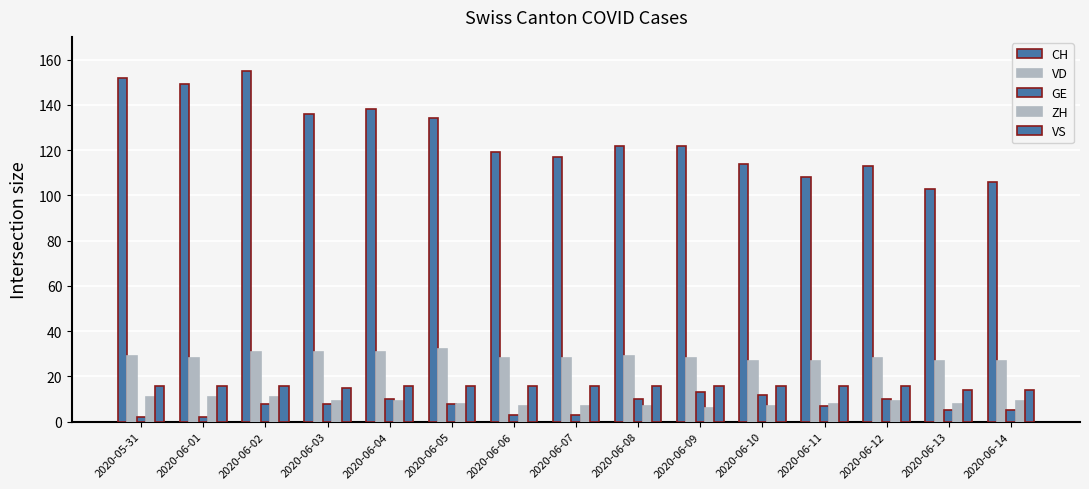

List the series in order of their peak value, lowest first.

ZH, GE, VS, VD, CH